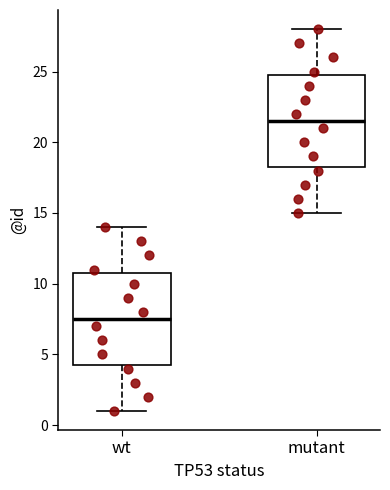

Reading left to right, read every box against the y-axis: the position of its median line, the range the box covers, and the ends of its whiskers. The values are not printed on the chart, so give them approximately, as read against the axis.

wt: median 7.5, box 4.5 to 11.0, whiskers 1.0 to 14.0
mutant: median 21.5, box 18.5 to 25.0, whiskers 15.0 to 28.0